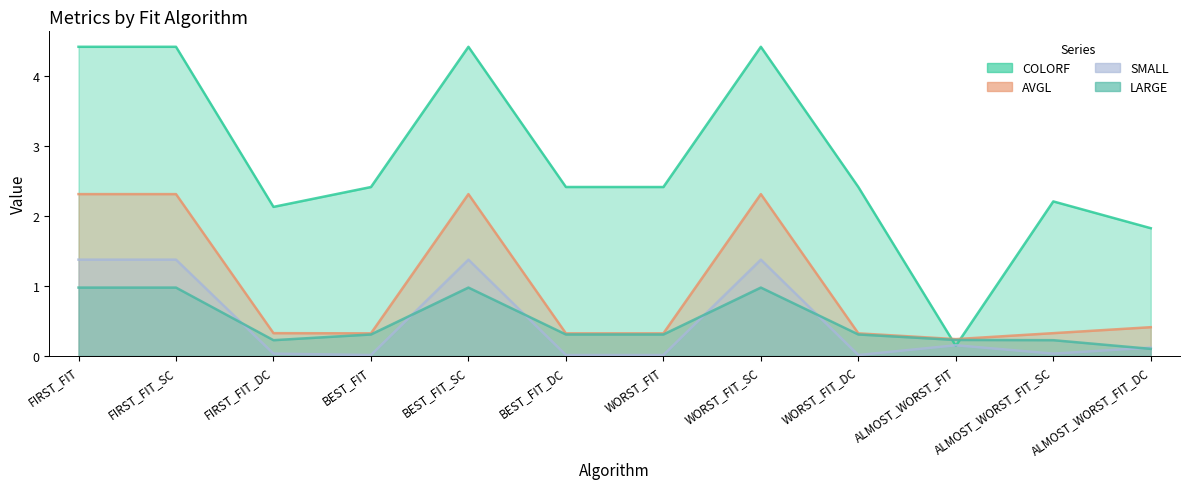

True or false: LARGE and AVGL intersect in this chart.

False